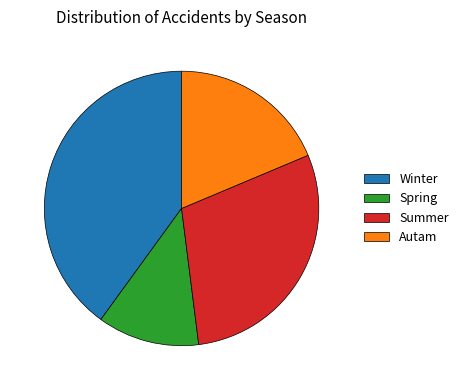

Is the sum of Spring and Summer greater than half?

No